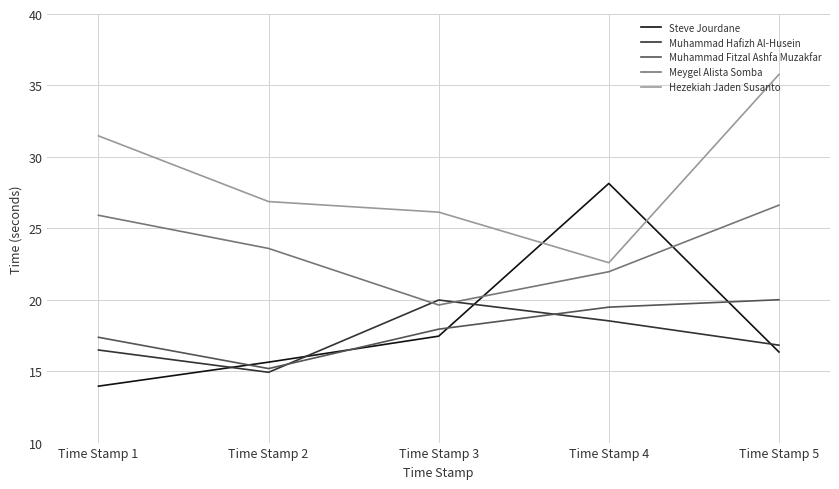

Between which two adjacent categories do Muhammad Fitzal Ashfa Muzakfar and Muhammad Hafizh Al-Husein first intersect?

Time Stamp 2 and Time Stamp 3